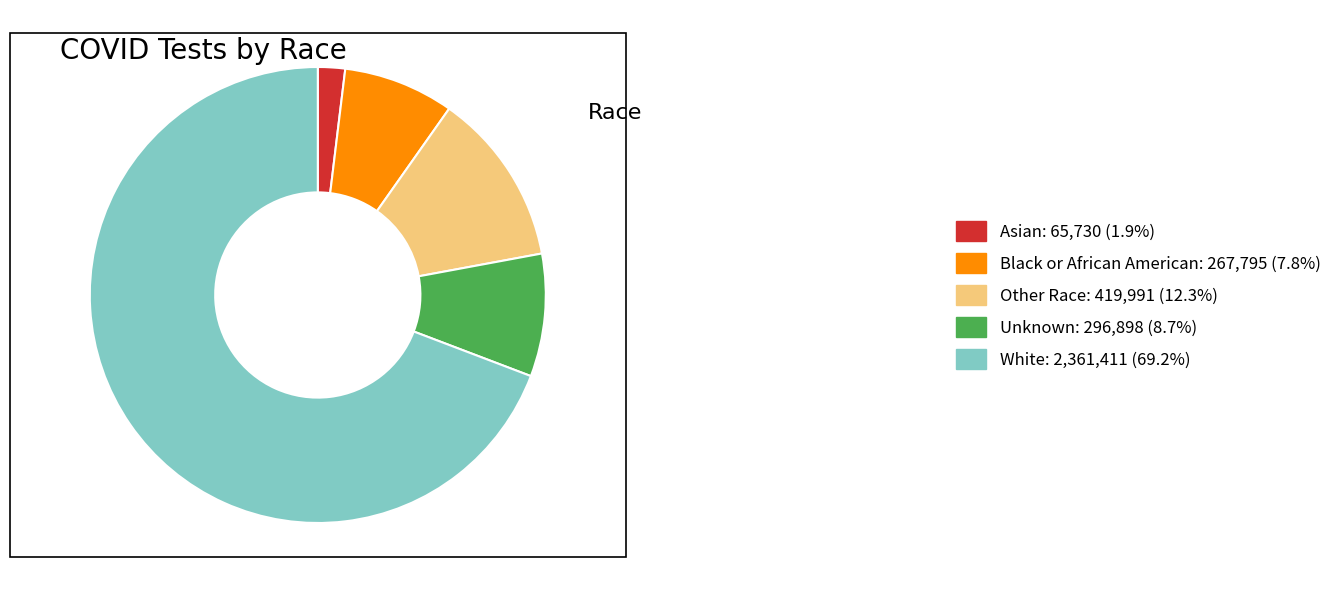

Is the sum of Other Race and White greater than half?

Yes